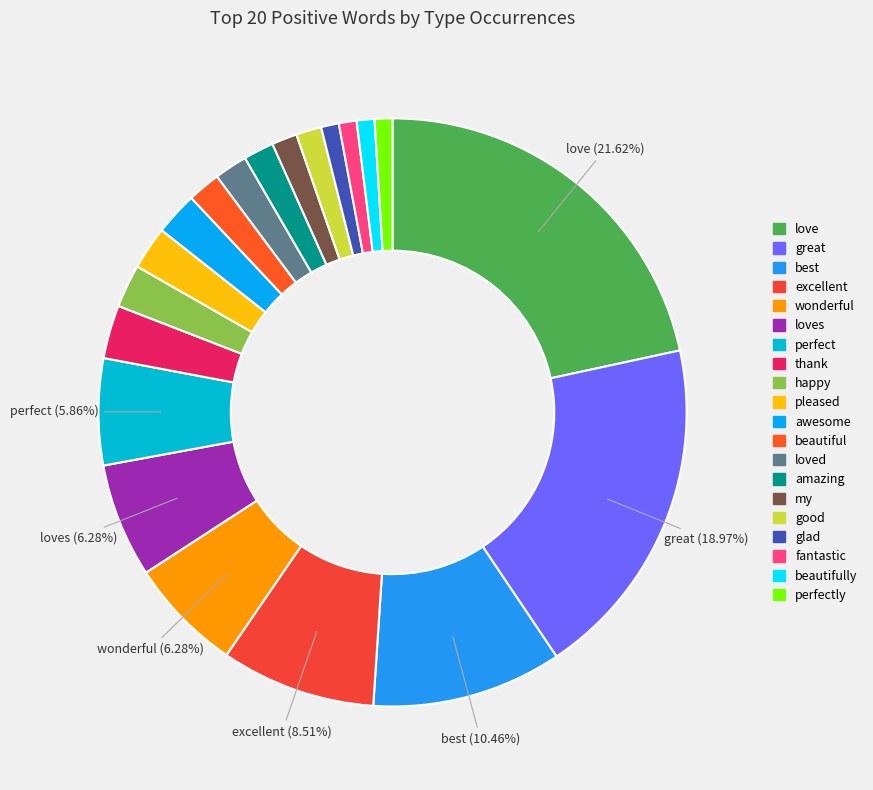

How many slices are in this pie chart?

20